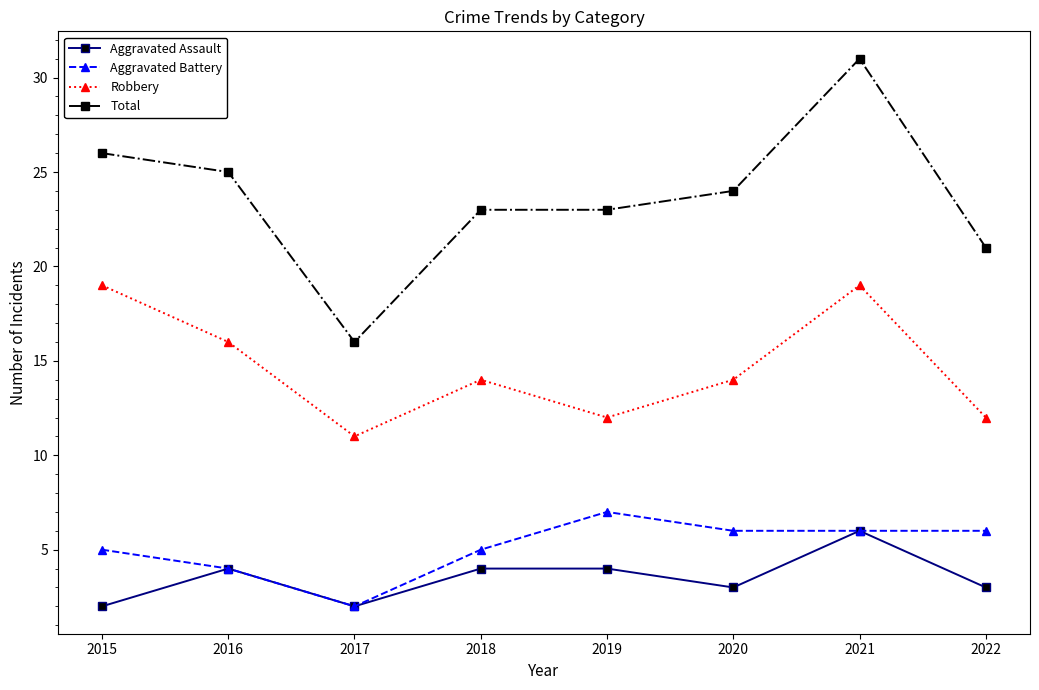

What is the spread (max minus min) of values at 2019?

19